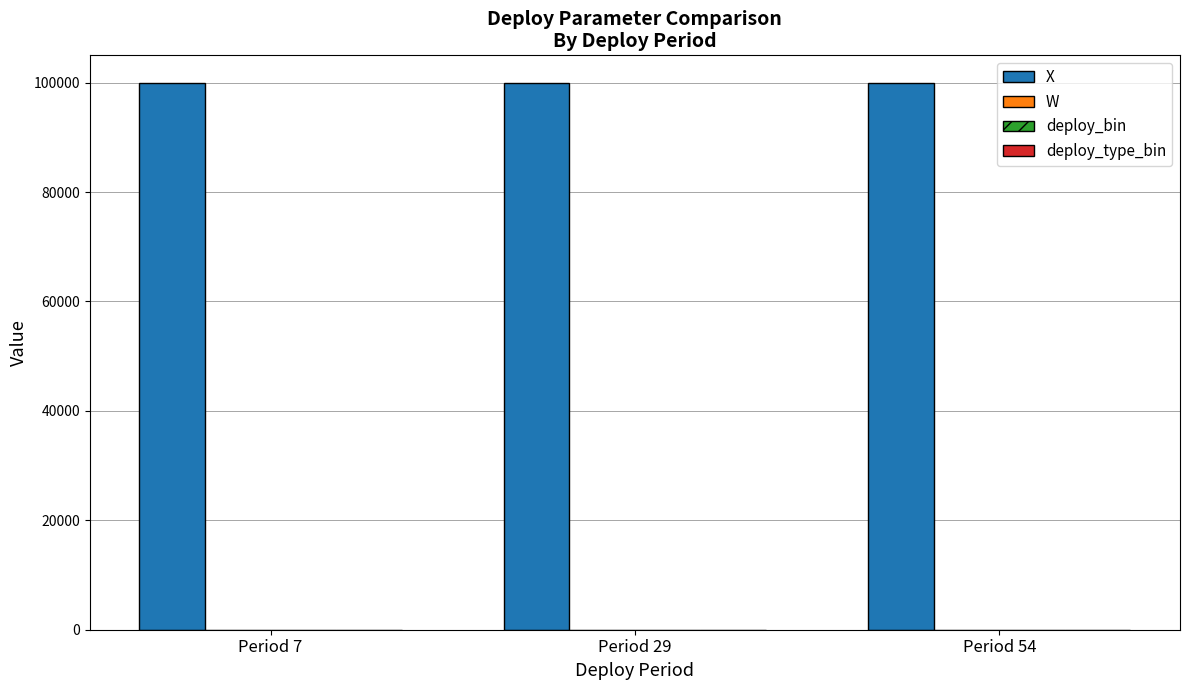

What is the total value across all series at Period 54?

100002.0